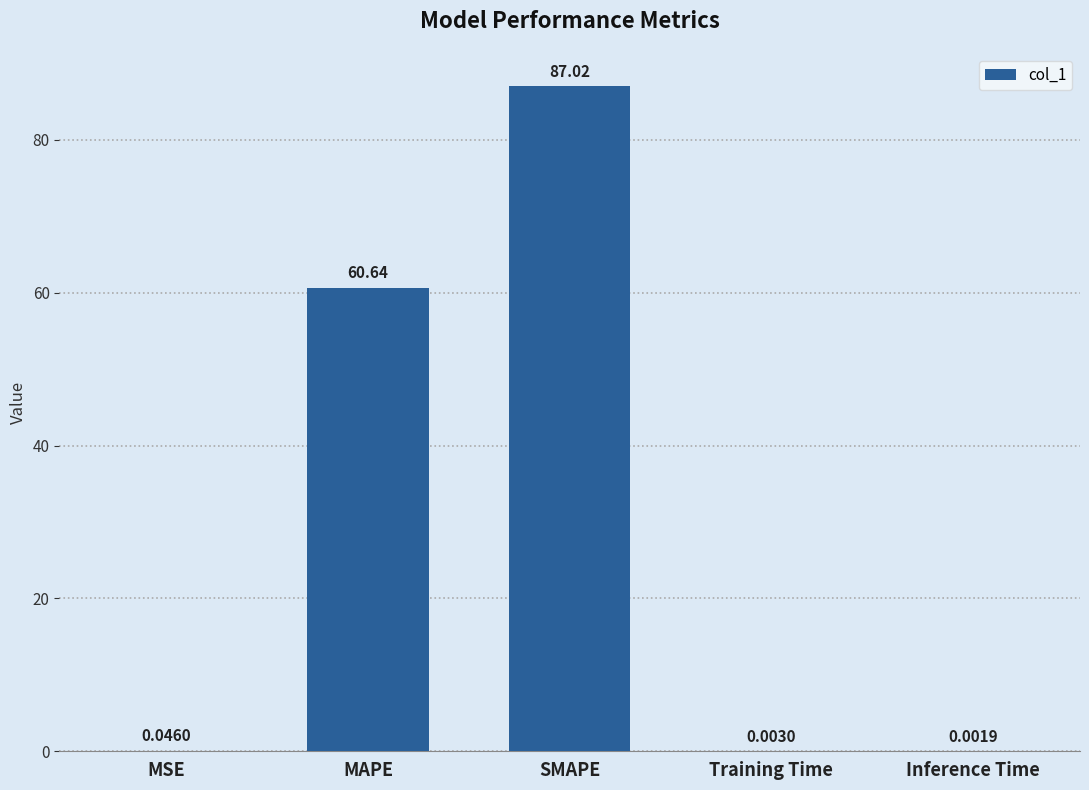

True or false: the data shows 60.6 at MAPE.

True